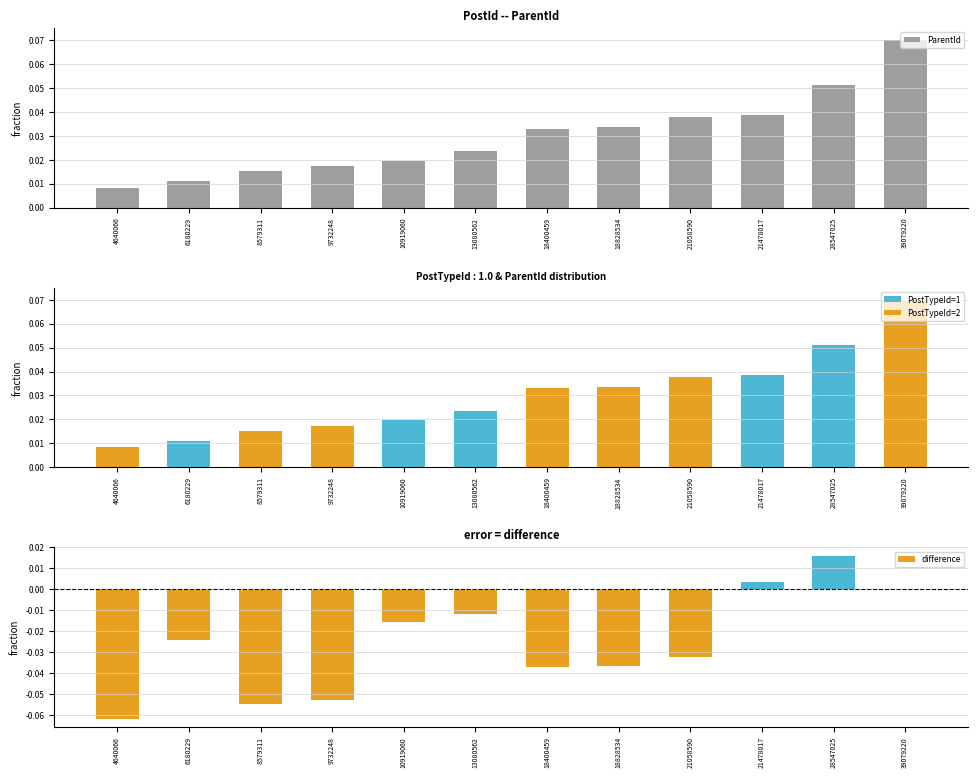

Rank the series by their average value, from lowest to highest.

difference, ParentId